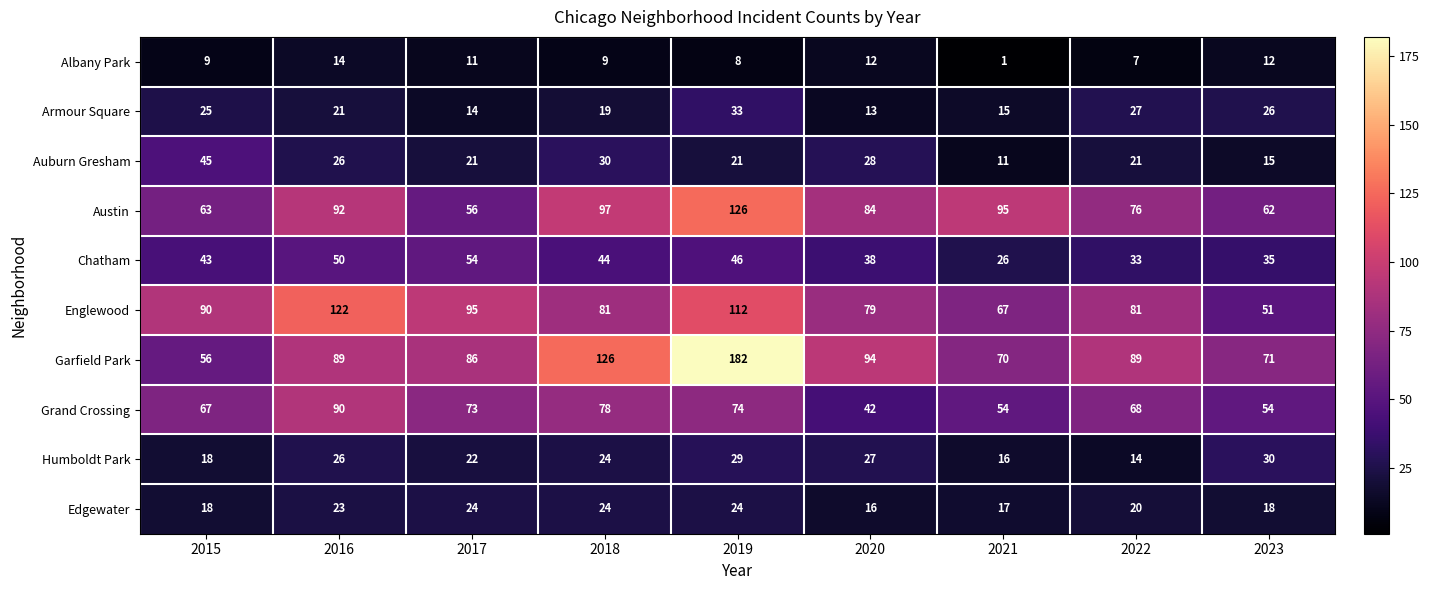

Rank the series at 2017 from highest to lowest value.

Englewood, Garfield Park, Grand Crossing, Austin, Chatham, Edgewater, Humboldt Park, Auburn Gresham, Armour Square, Albany Park